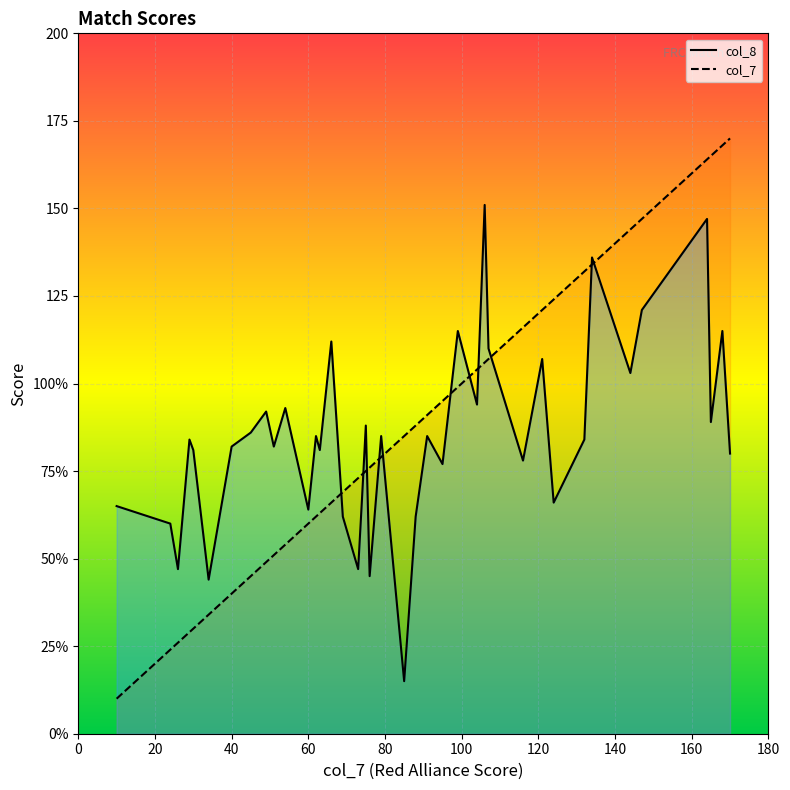

What are all the series names shown in the legend?

col_8, col_7